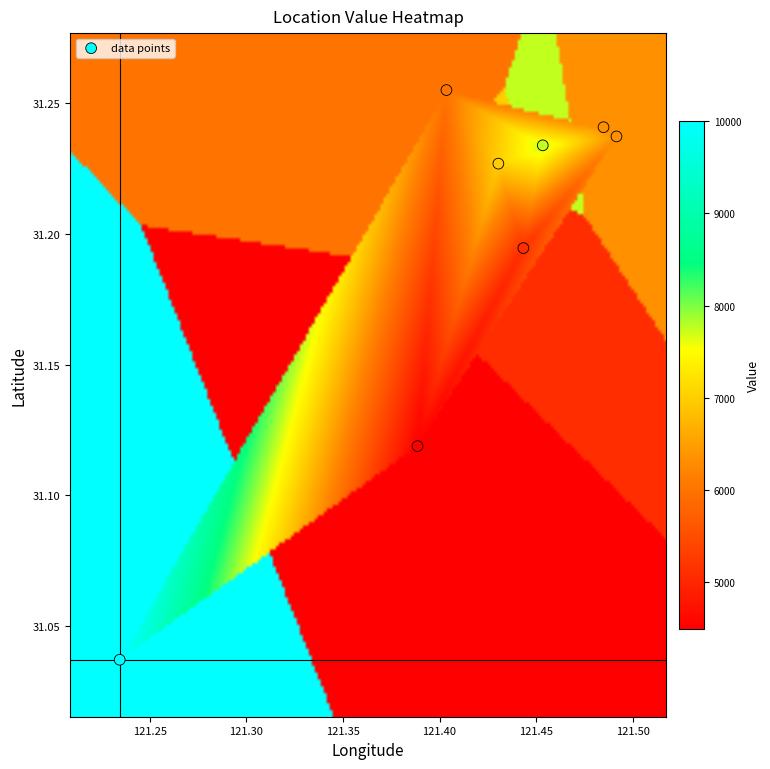

What is the range of X values (max minus min)?

0.3